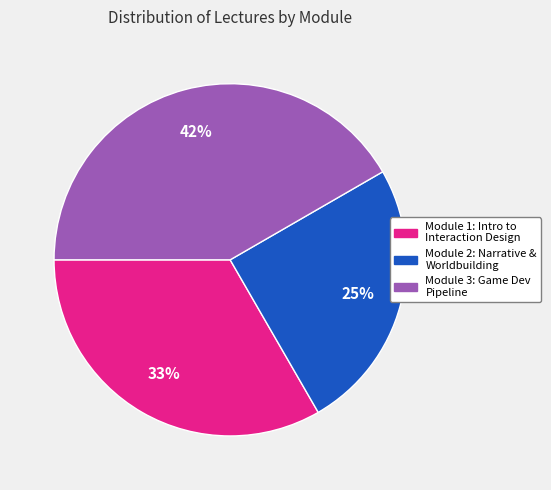

Is there a majority slice in this chart?

No